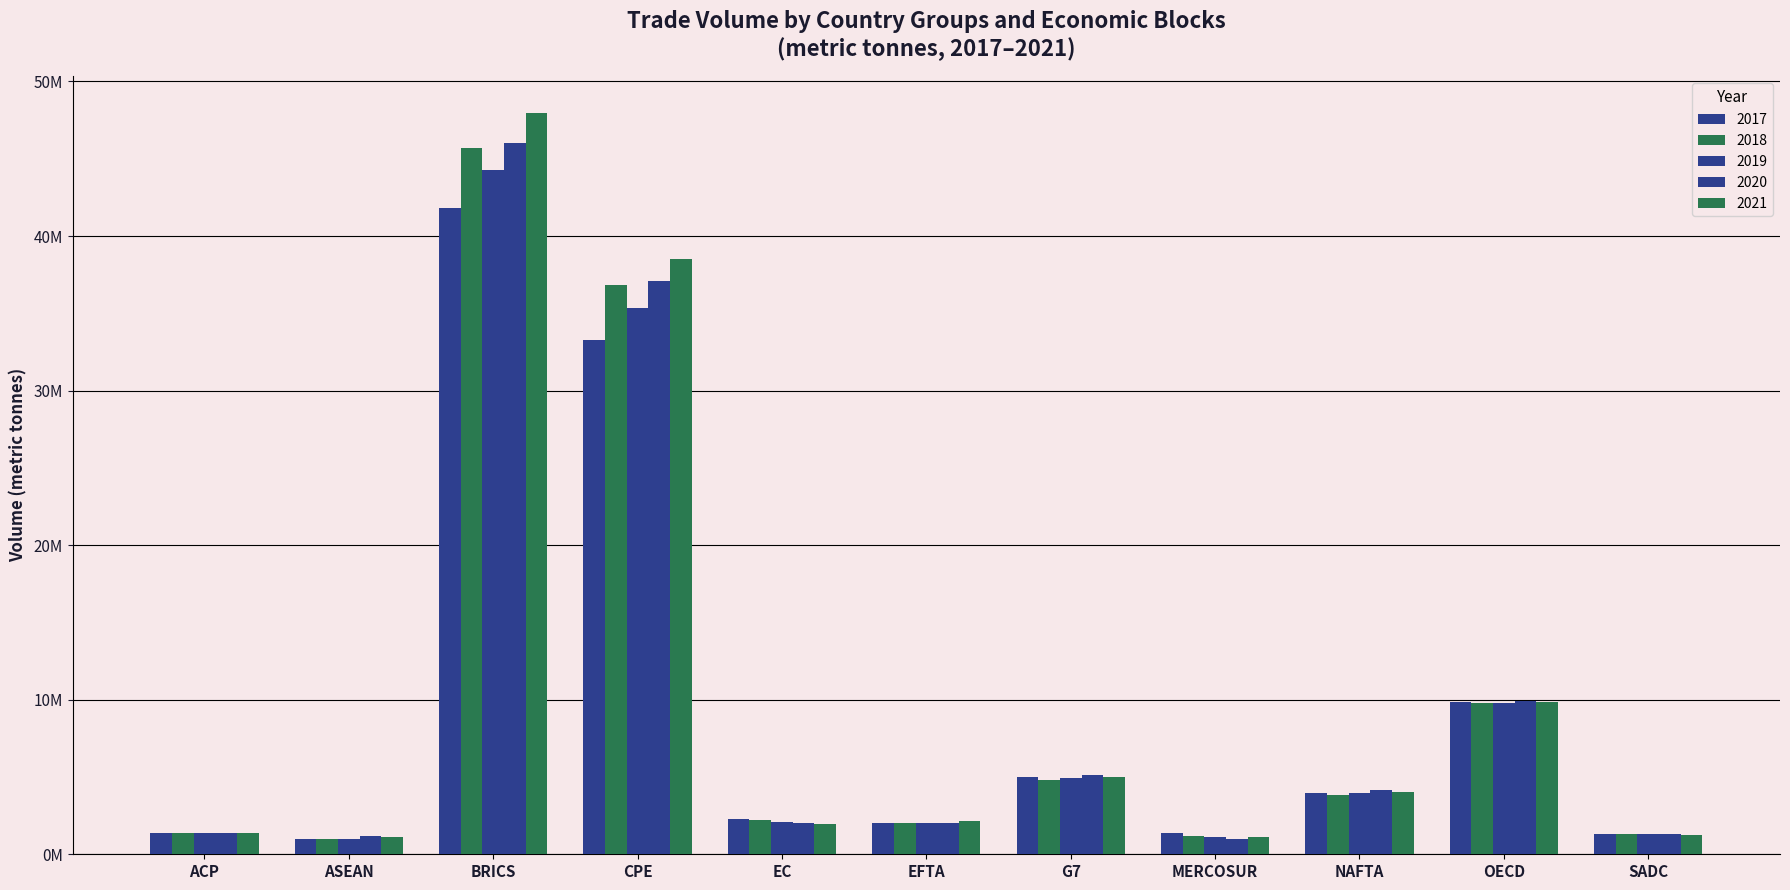

Which has a higher value, G7 or OECD?

OECD